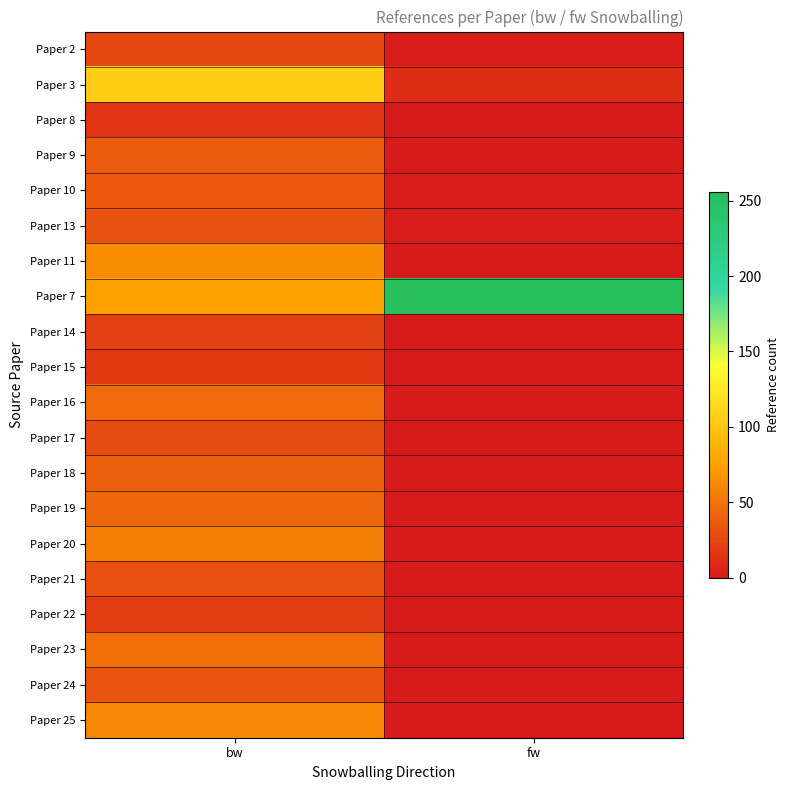

What is the maximum value shown in the chart?

256